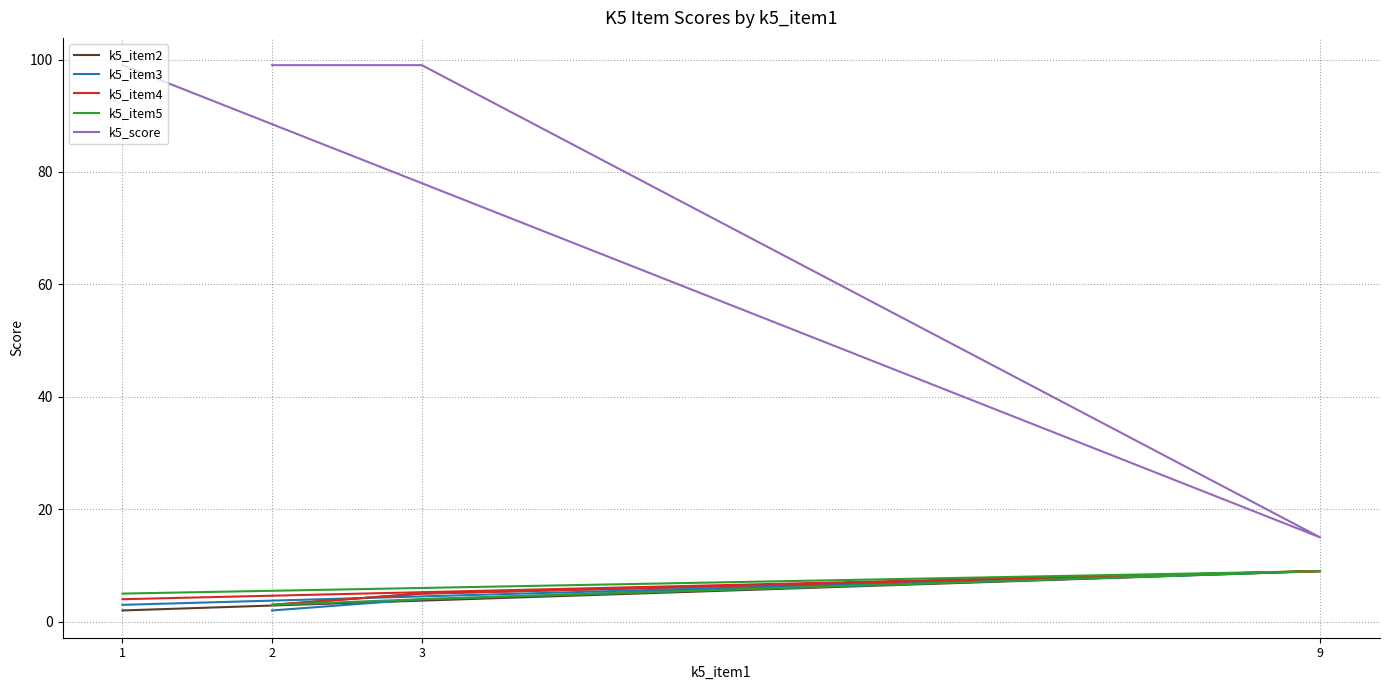

Which has a higher value, 1 or 3?

3